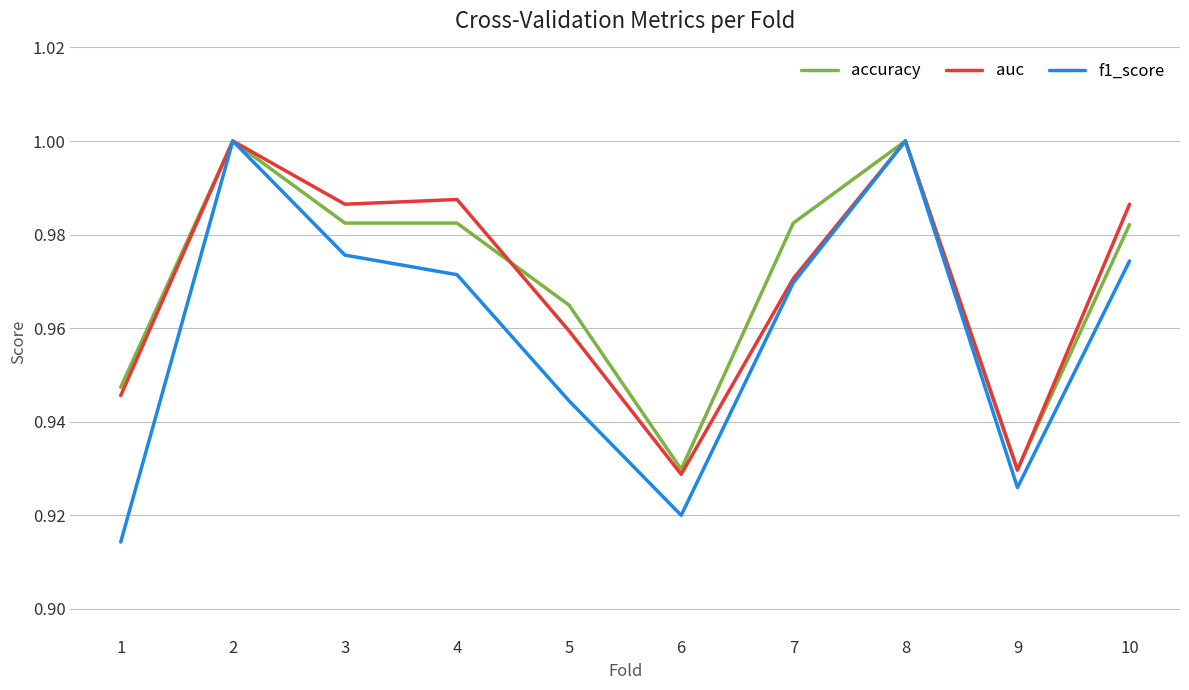

How many accuracy values are between 0 and 1?

10